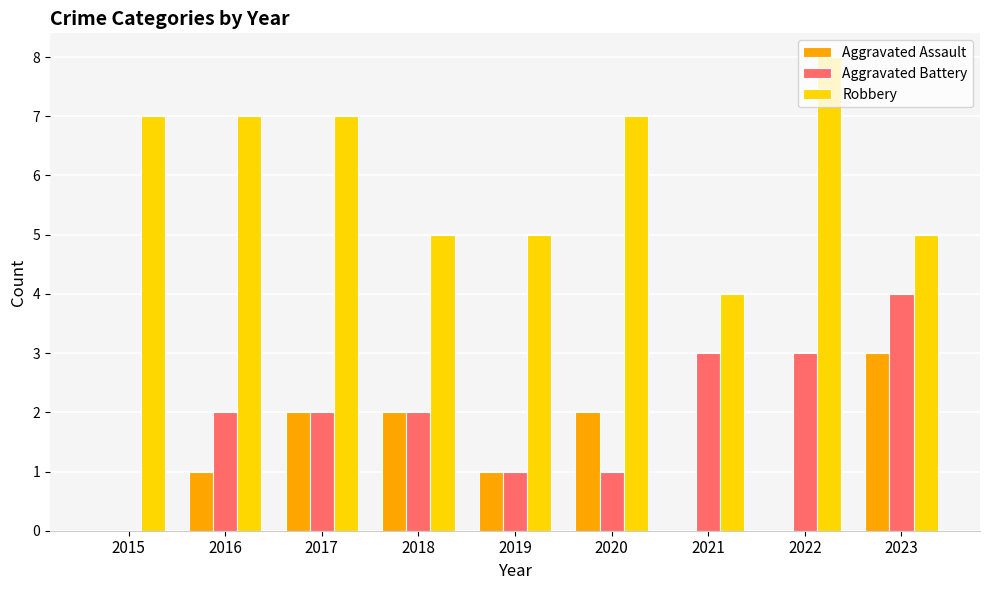

What is the sum of all Aggravated Assault values?

11